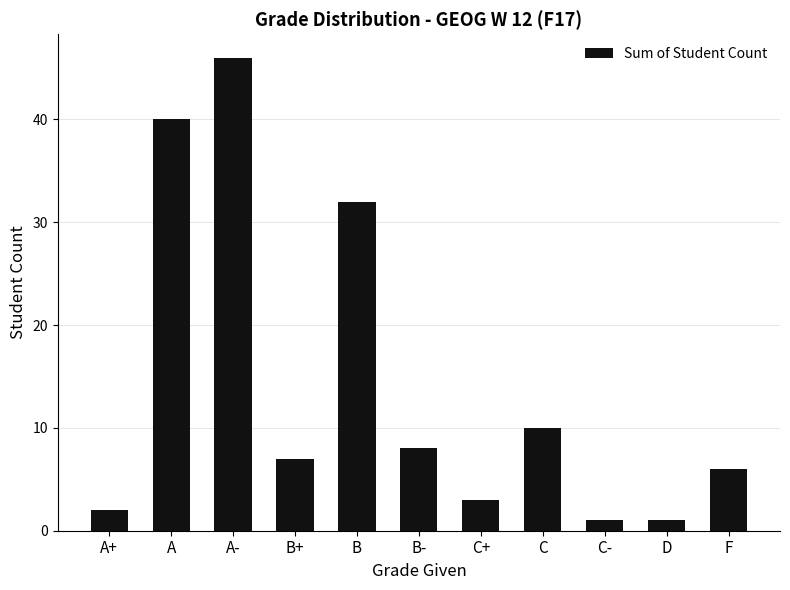

What is the difference between the values at B- and B?

24